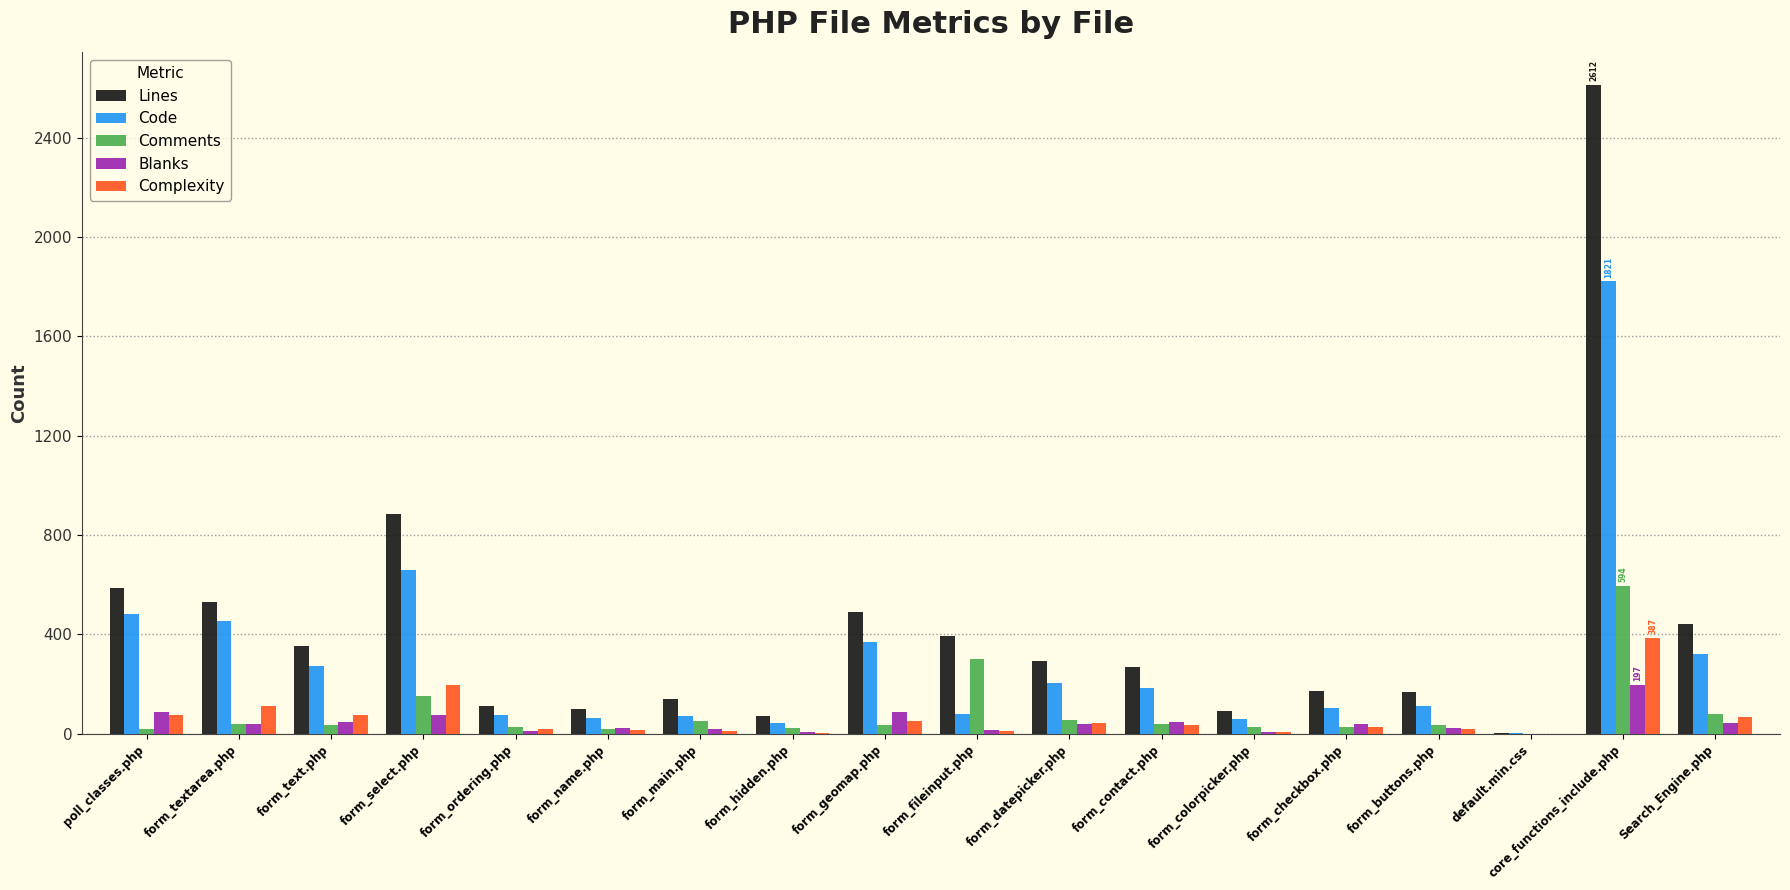

How many categories are shown in the chart?

18